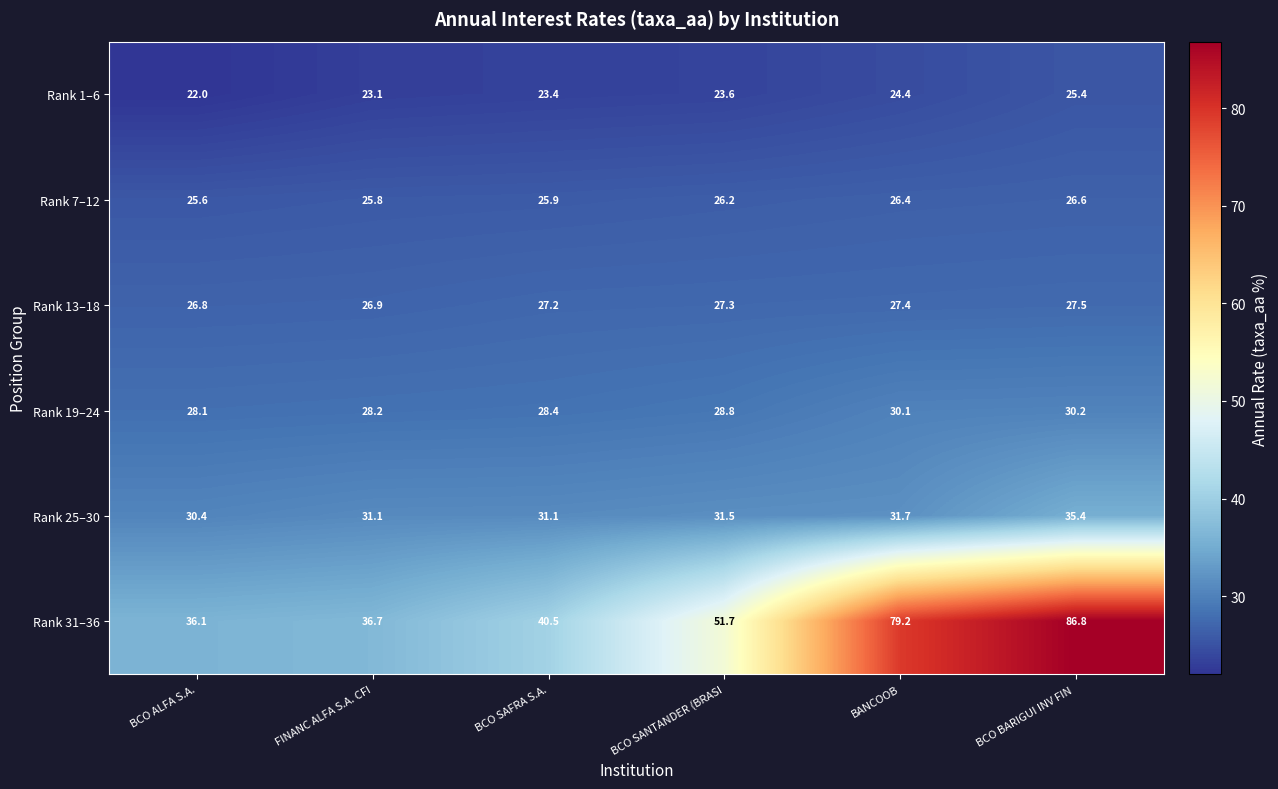

Which series has the largest total across all categories?

Rank 31–36